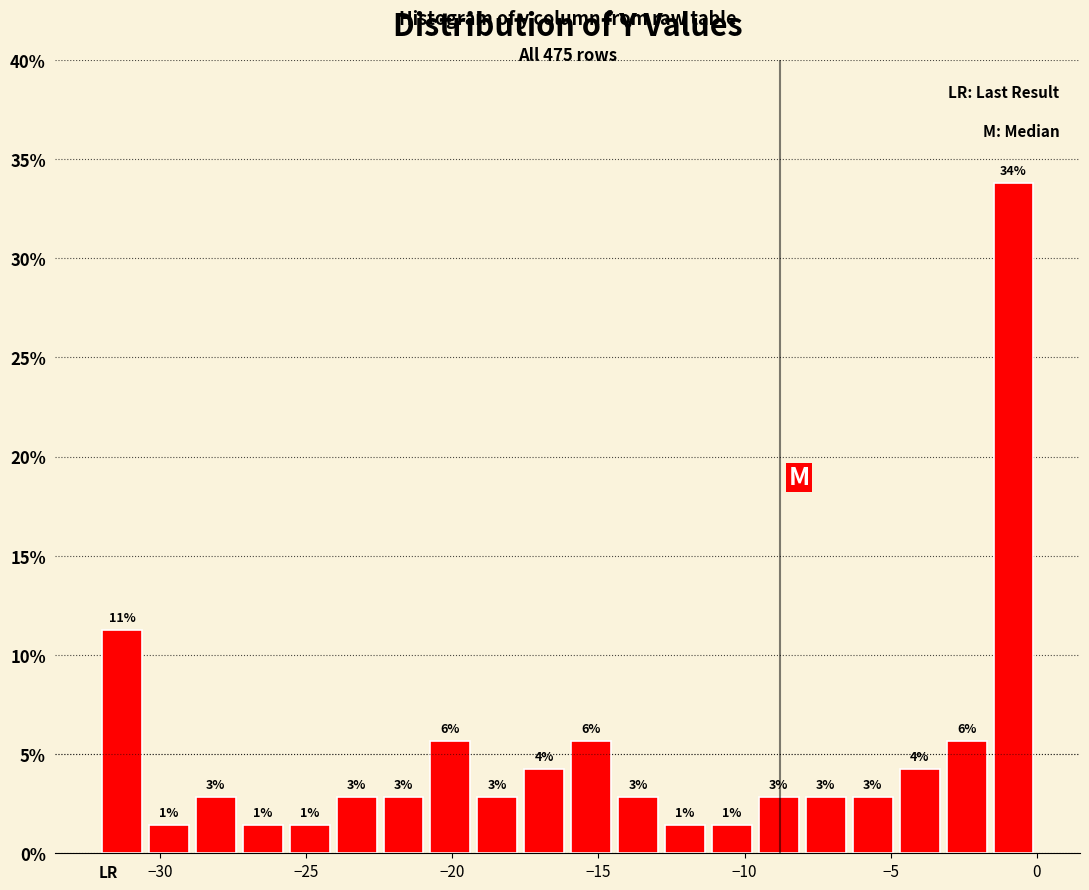

Around what value on the x-axis is the tallest bar? Give the approximate position of its centre, as read against the axis.

-1.0